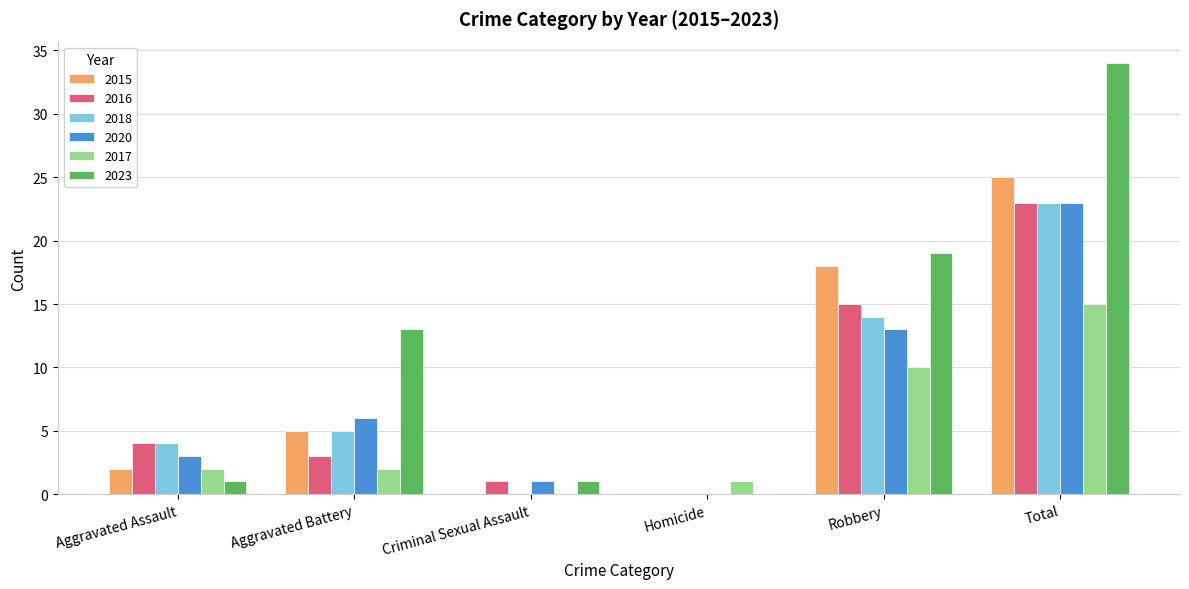

Reading right to left, extract all data points from this chart.

2015: Total=25	Robbery=18	Homicide=0	Criminal Sexual Assault=0	Aggravated Battery=5	Aggravated Assault=2
2016: Total=23	Robbery=15	Homicide=0	Criminal Sexual Assault=1	Aggravated Battery=3	Aggravated Assault=4
2018: Total=23	Robbery=14	Homicide=0	Criminal Sexual Assault=0	Aggravated Battery=5	Aggravated Assault=4
2020: Total=23	Robbery=13	Homicide=0	Criminal Sexual Assault=1	Aggravated Battery=6	Aggravated Assault=3
2017: Total=15	Robbery=10	Homicide=1	Criminal Sexual Assault=0	Aggravated Battery=2	Aggravated Assault=2
2023: Total=34	Robbery=19	Homicide=0	Criminal Sexual Assault=1	Aggravated Battery=13	Aggravated Assault=1